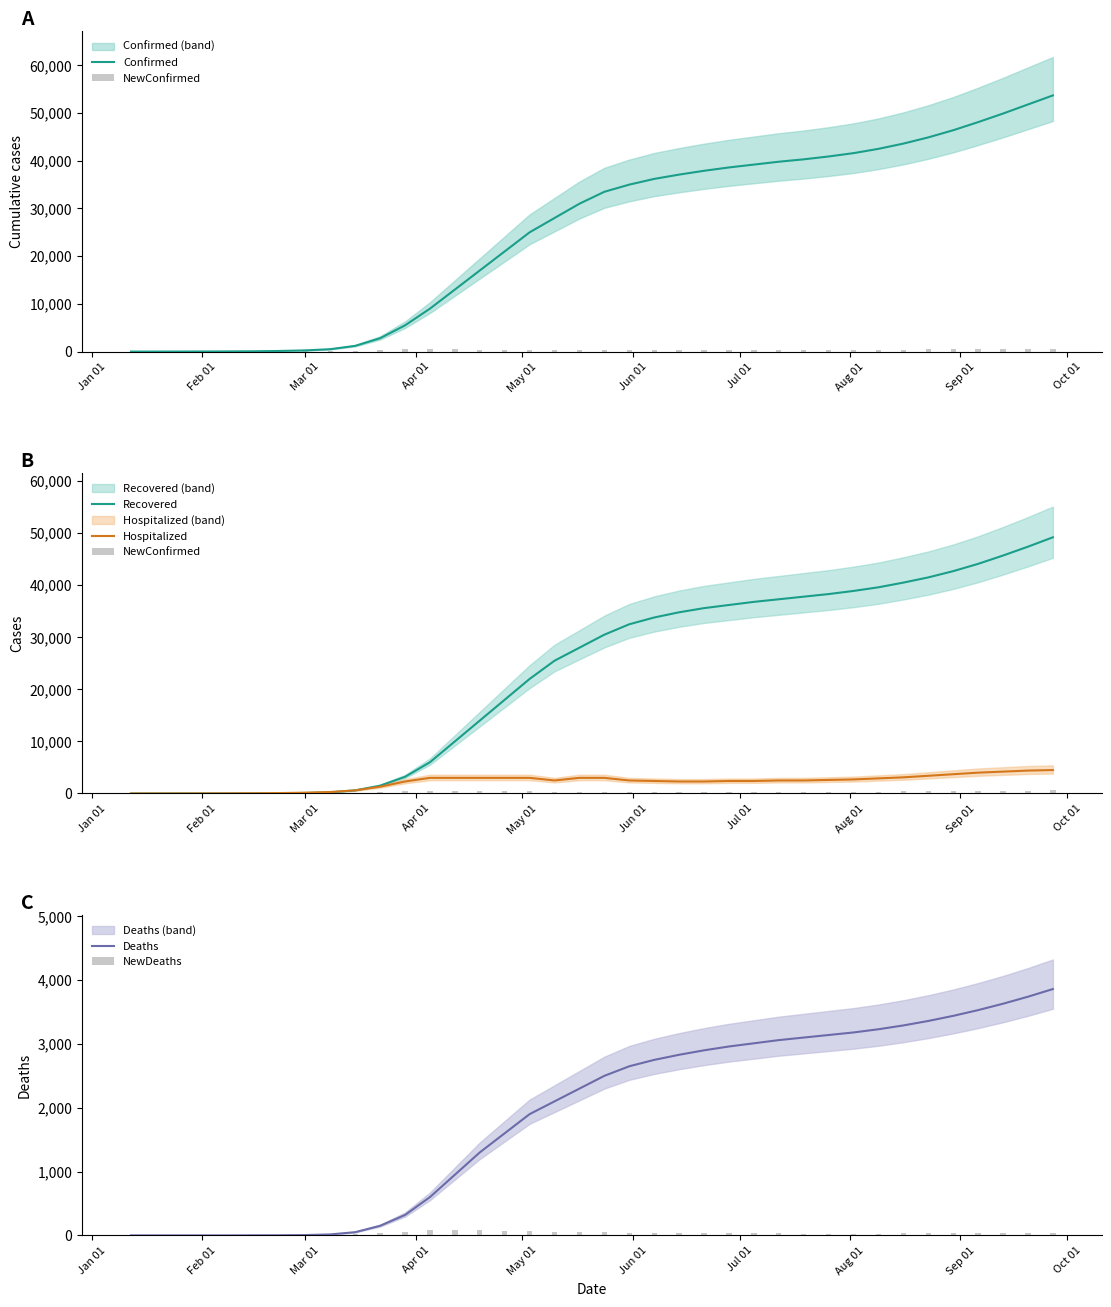

What is the difference between the maximum and minimum values in the Recovered series?

49200